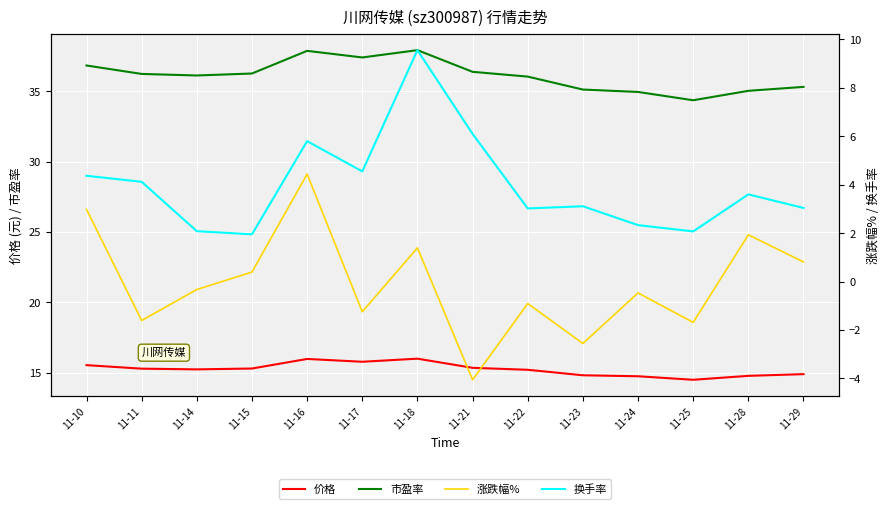

What is the value of the 换手率 point at the 2nd from the left?

4.1